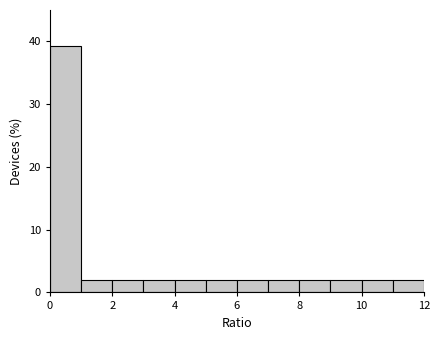

Which range on the x-axis has the tallest bar?

0 to 1